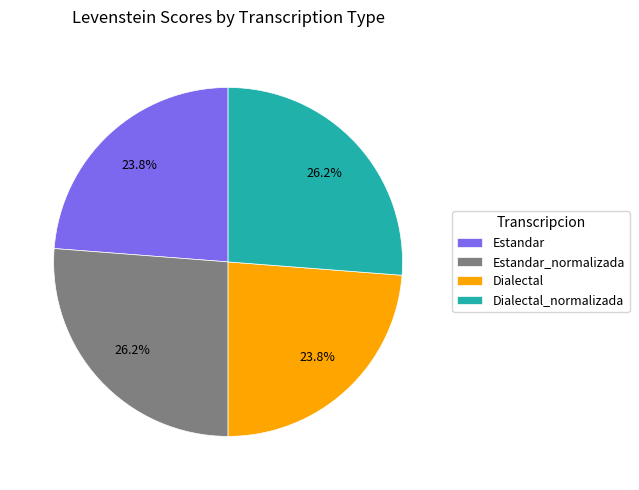

Is Dialectal the majority of the pie?

No